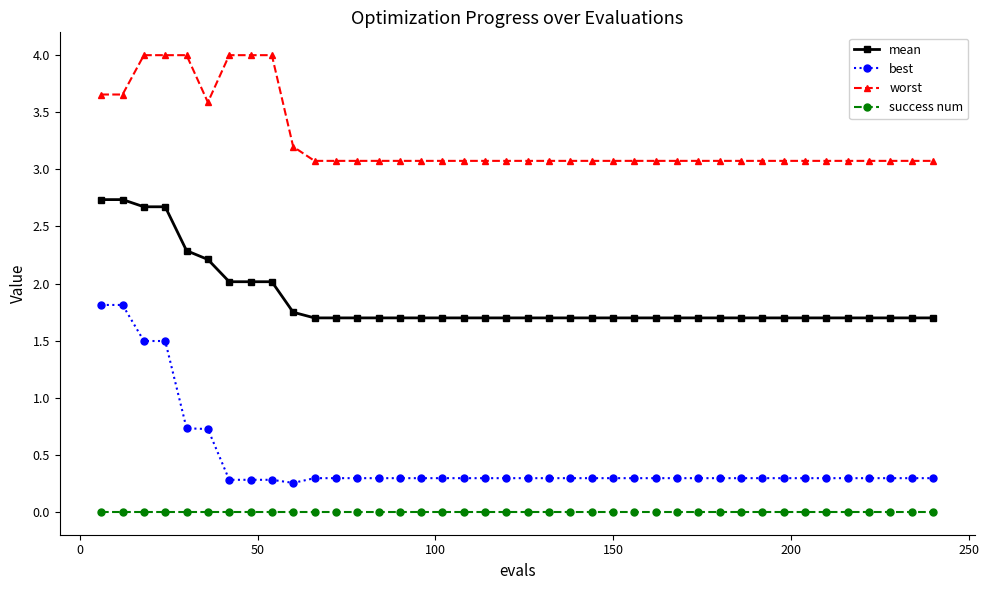

Which series has the largest total across all categories?

worst